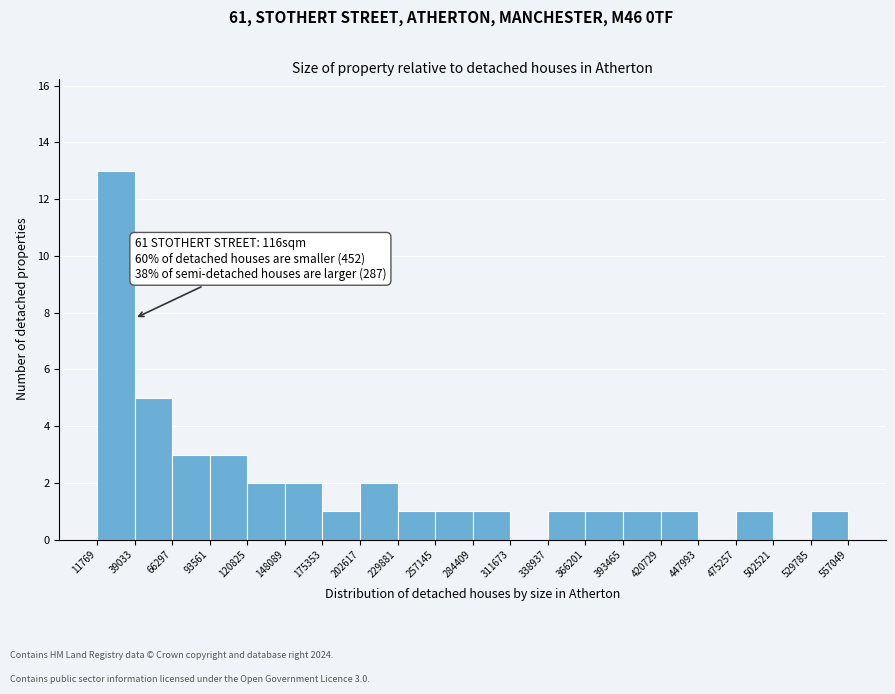

Over which range of the x-axis is the bar tallest?

11769 to 39033